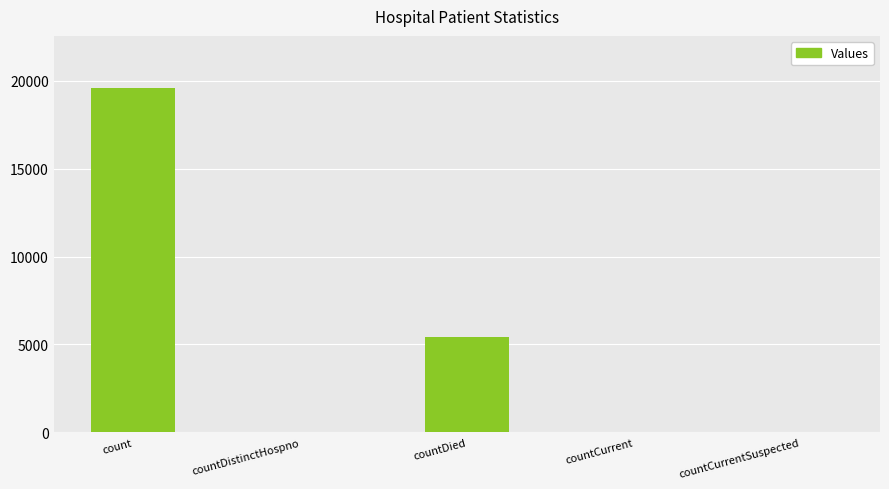

Is it true that the value at countCurrentSuspected is 9433?

False